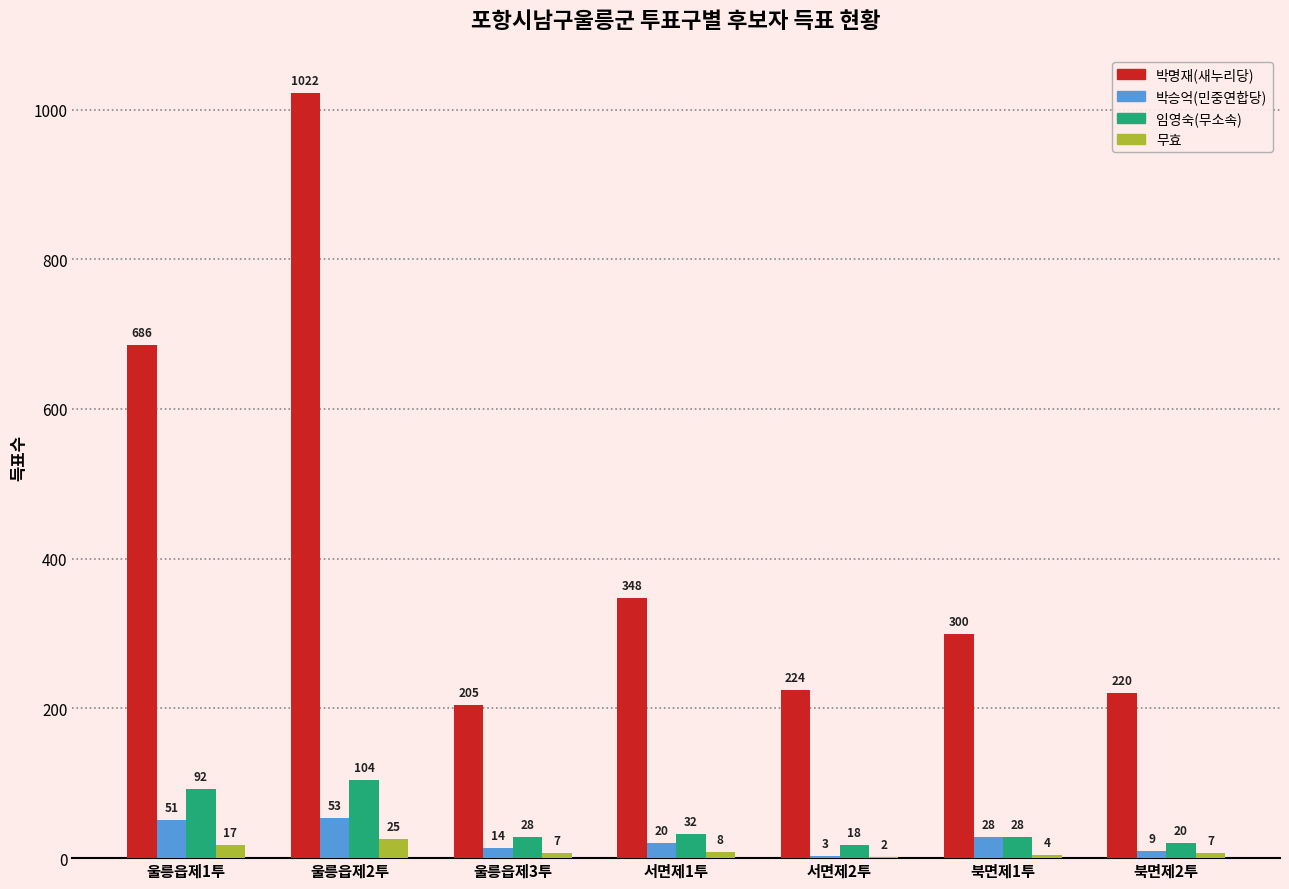

What is the approximate value of 무효 at 북면제2투?

7